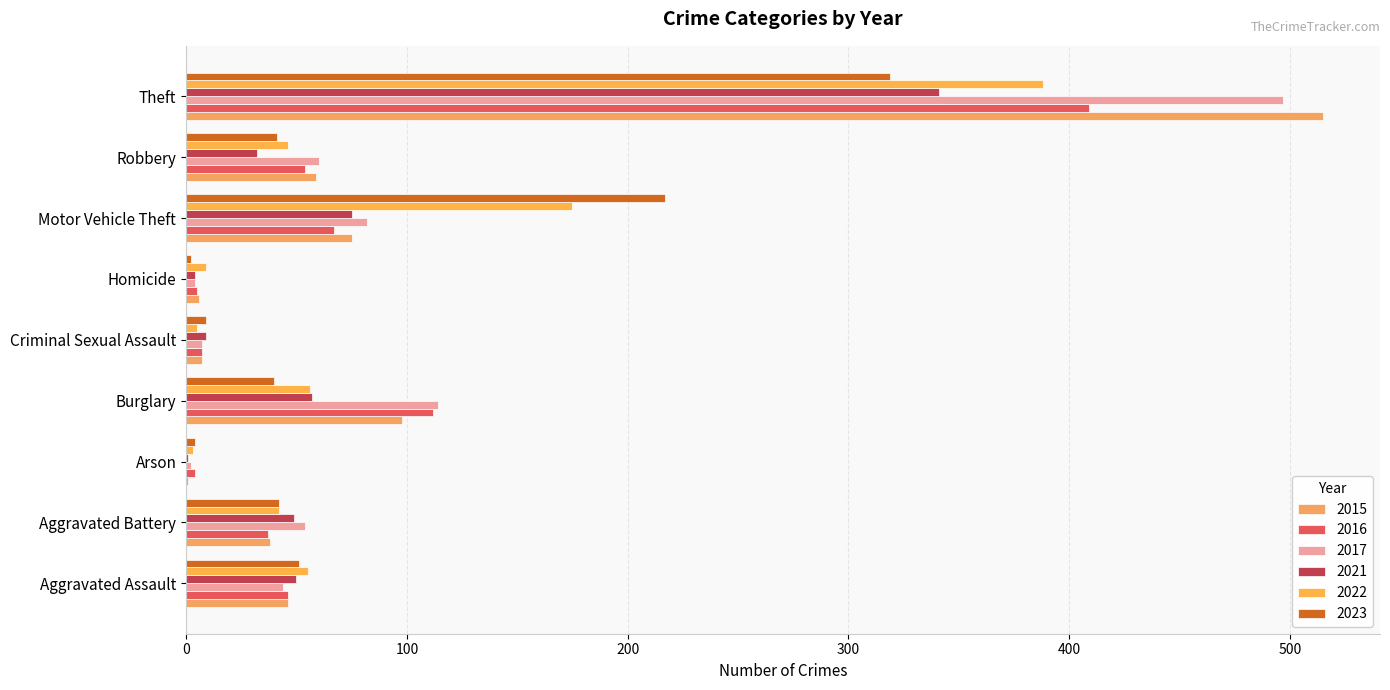

How many distinct data groups are displayed?

6